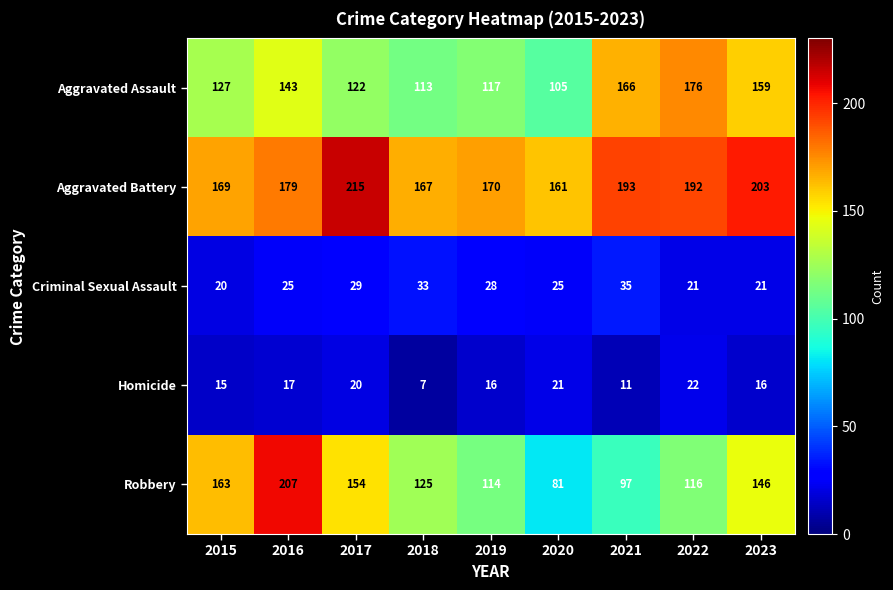

The Criminal Sexual Assault series shows 21 at 2022. True or false?

True